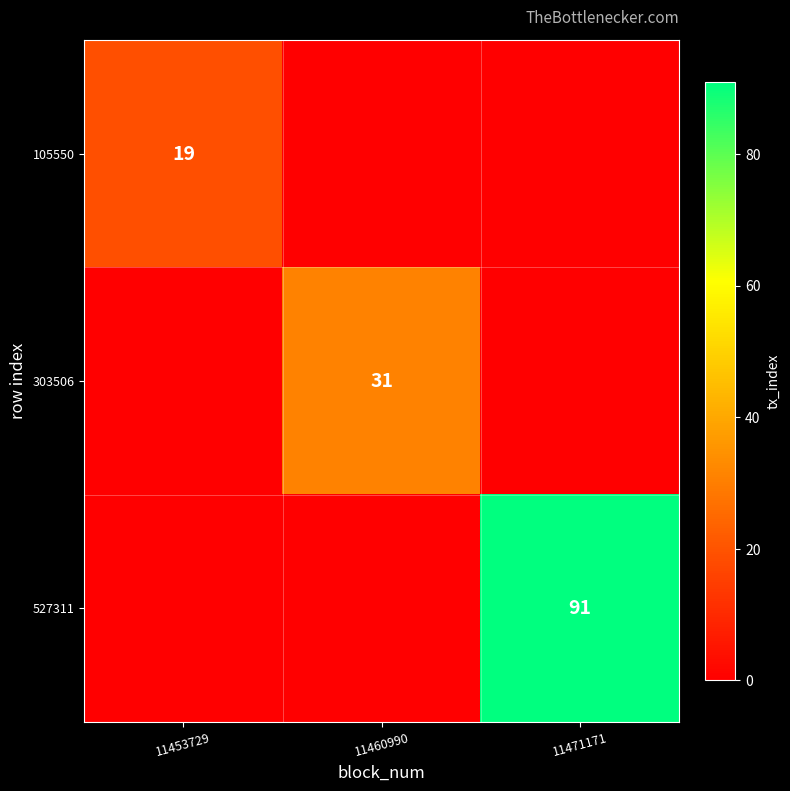

What is the total value across all series at 11453729?

19